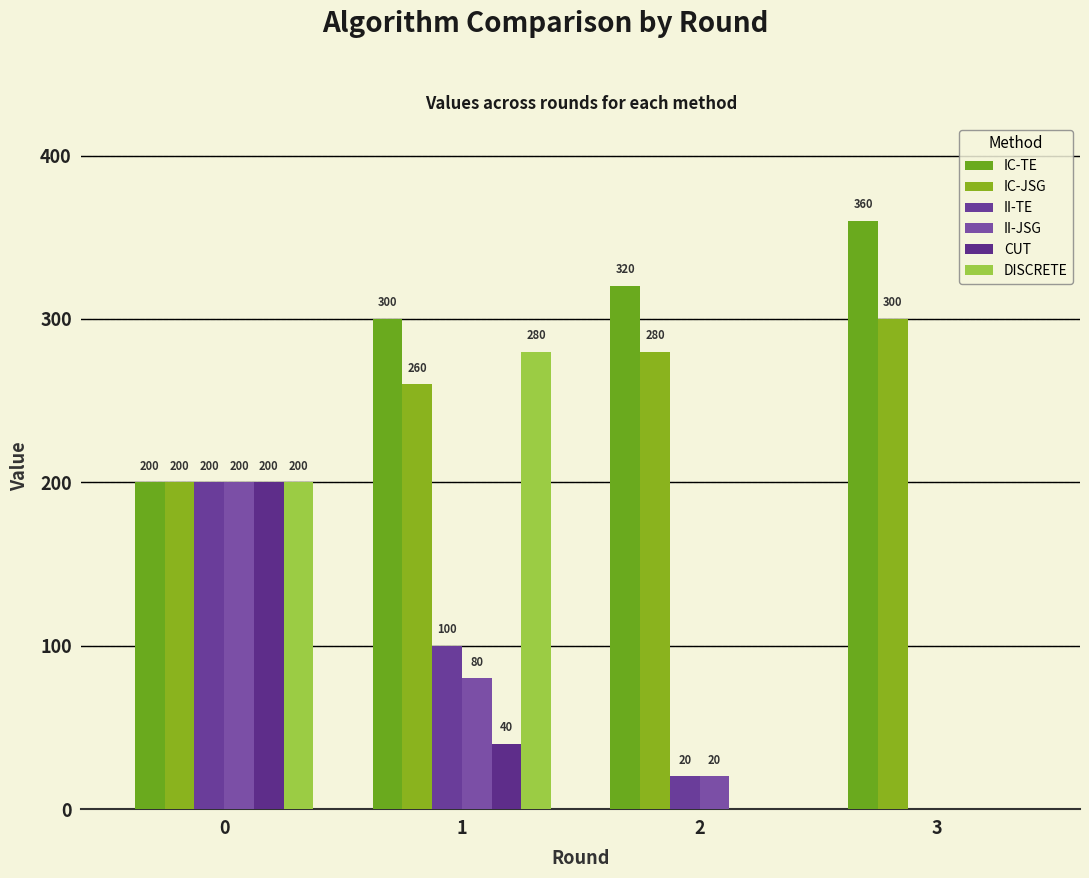

What are all the series names shown in the legend?

IC-TE, IC-JSG, II-TE, II-JSG, CUT, DISCRETE